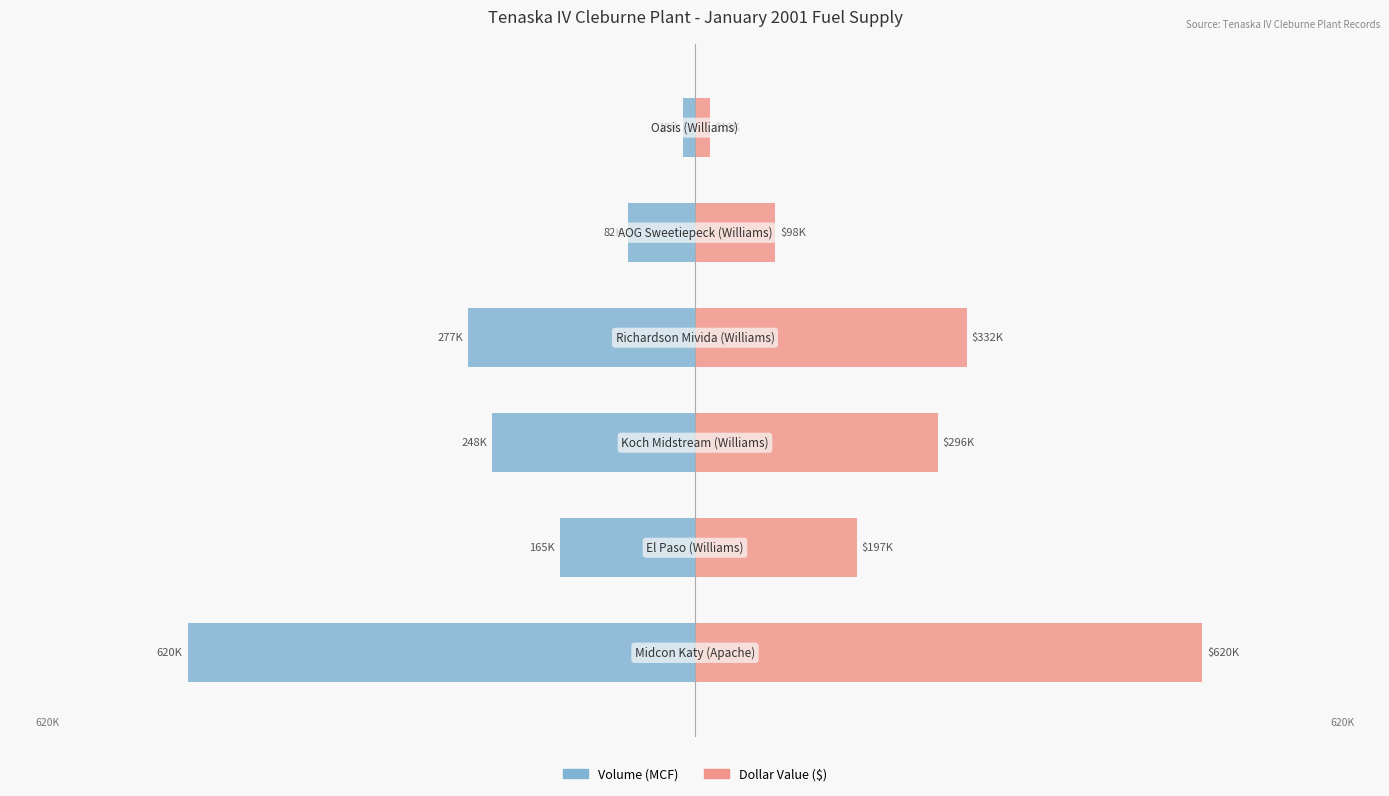

Reading left to right, transcribe all the data shown in this chart.

Volume: 0=-620000.0	1=-165000.0	2=-247700.0	3=-277300.0	4=-82000.0	5=-15000.0
Dollar Value: 0=620000.0	1=197471.1	2=296445.6	3=331870.9	4=98137.0	5=17952.1